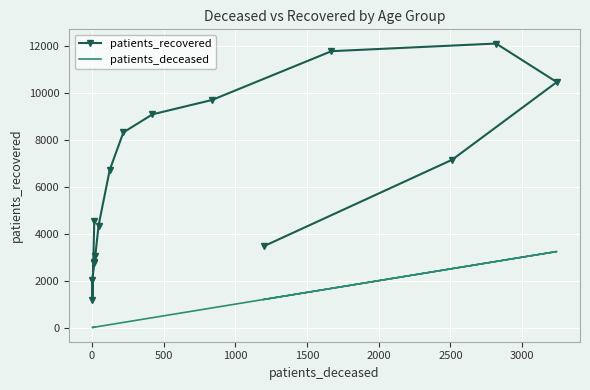

True or false: patients_recovered has more than 2 points higher than both neighbors.

False